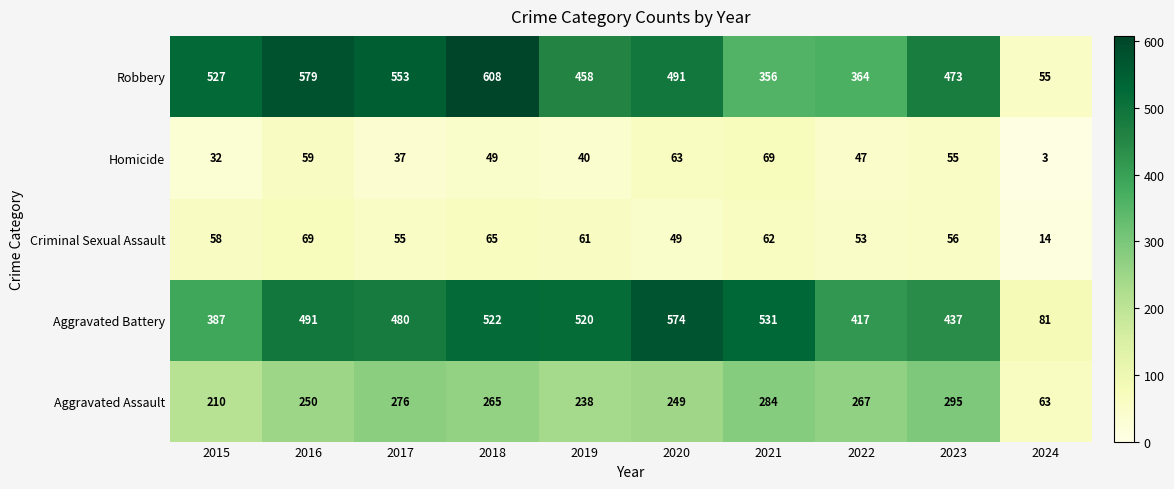

What is the maximum value shown in the chart?

608